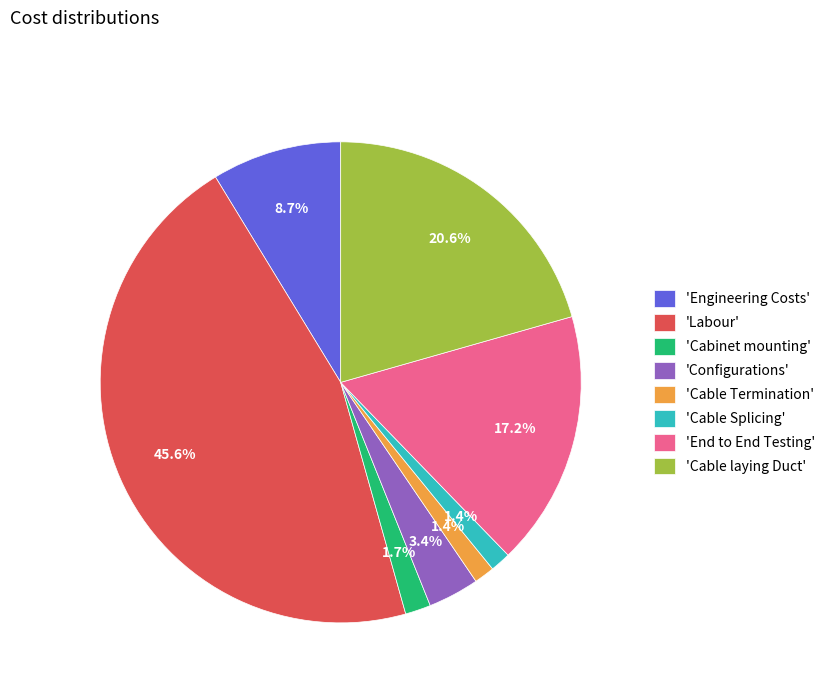

What percentage do 'End to End Testing' and 'Engineering Costs' together represent?

25.9%